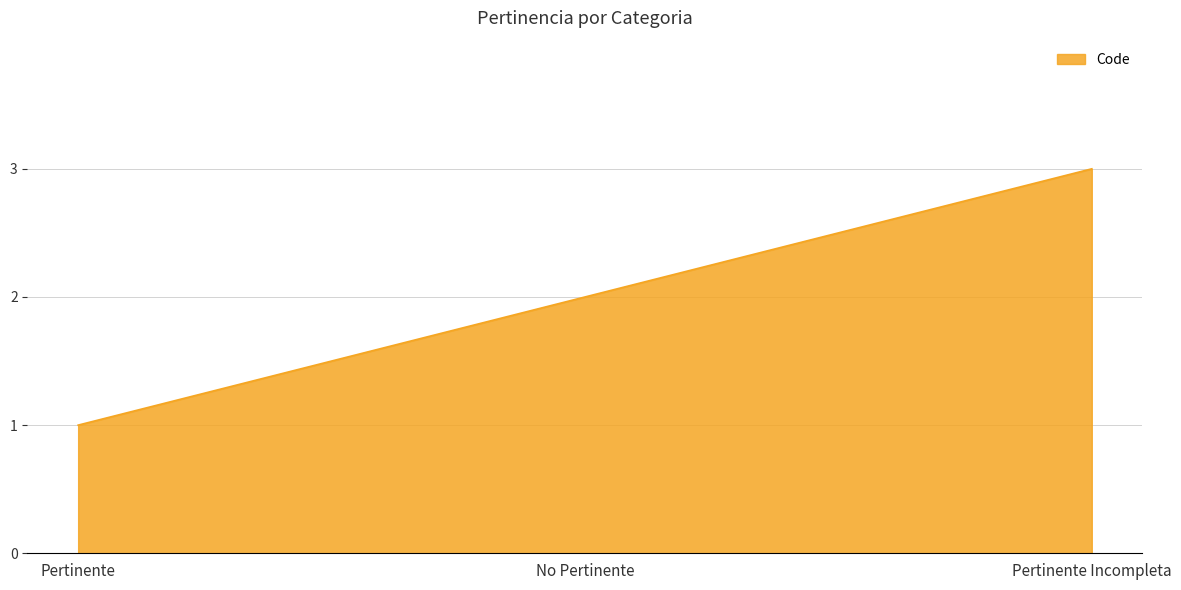

What is the difference between the second highest and minimum values?

1